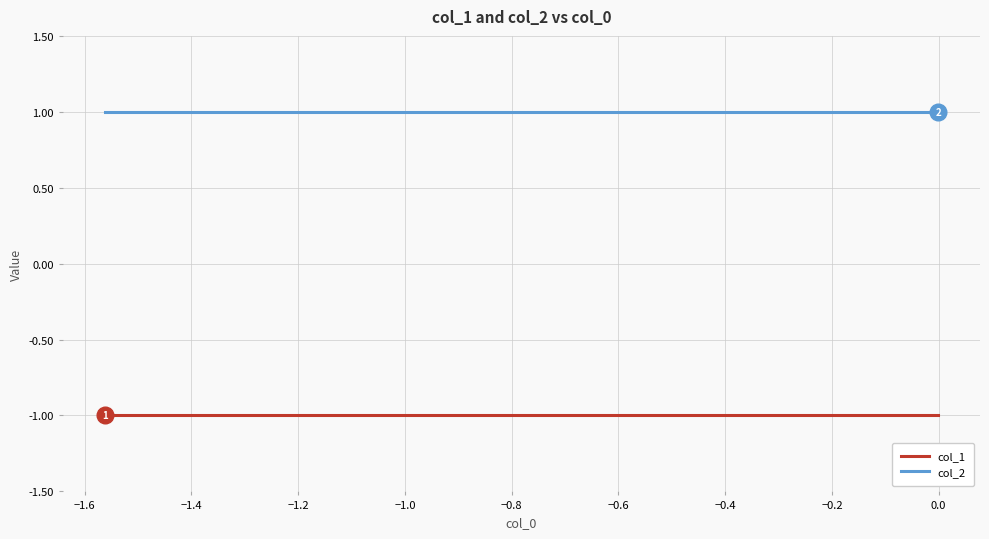

What are all the series names shown in the legend?

col_1, col_2